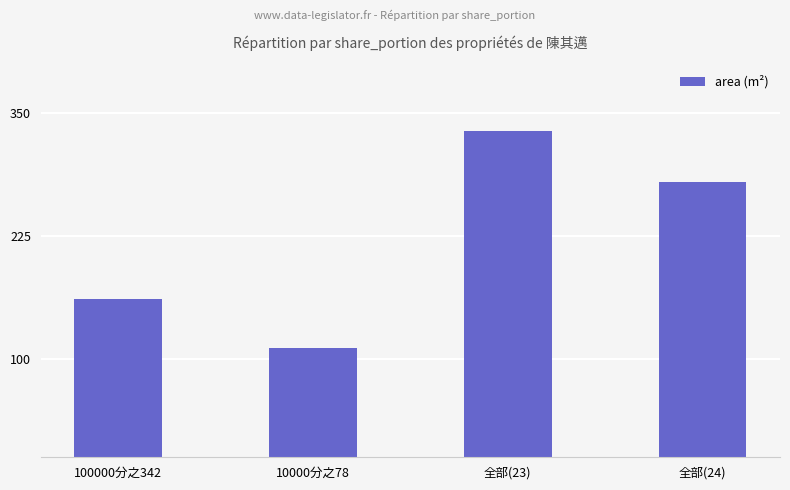

Which has a higher value, 10000分之78 or 100000分之342?

100000分之342